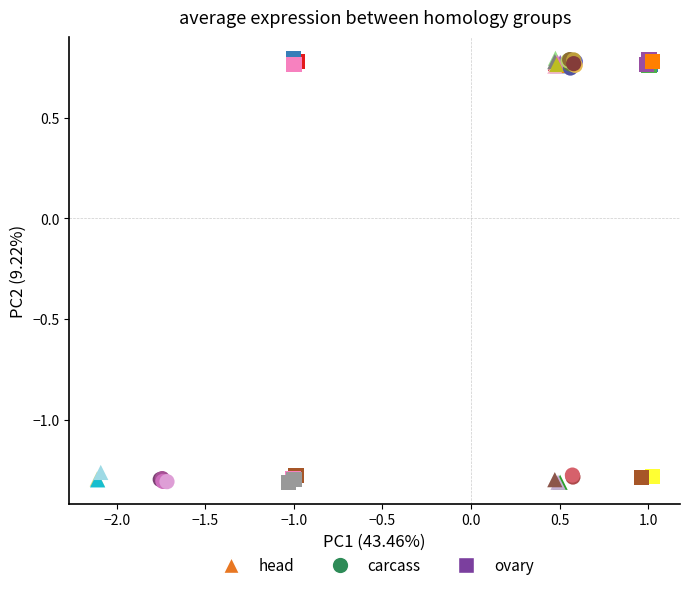

What are all the series names shown in the legend?

head, carcass, ovary